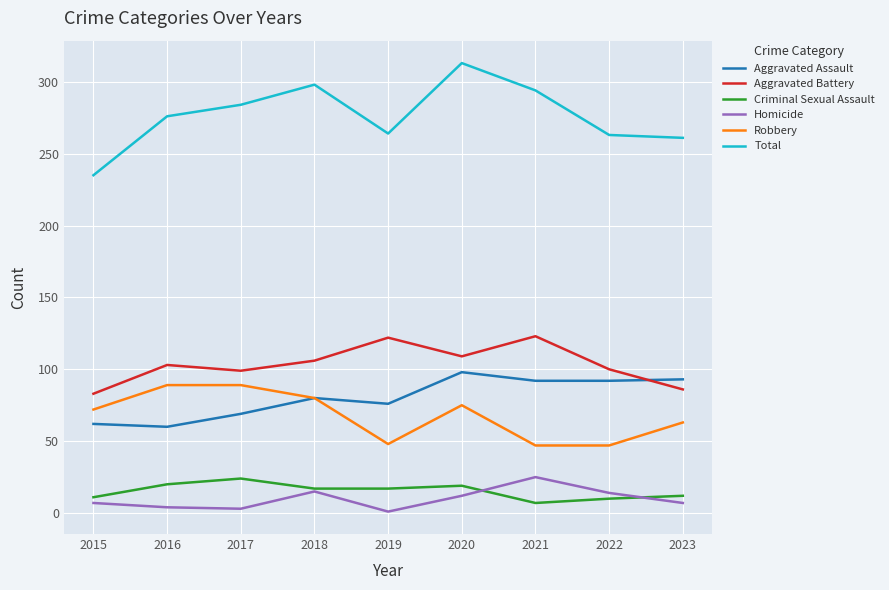

What is the difference between the maximum and minimum values in the Aggravated Assault series?

38